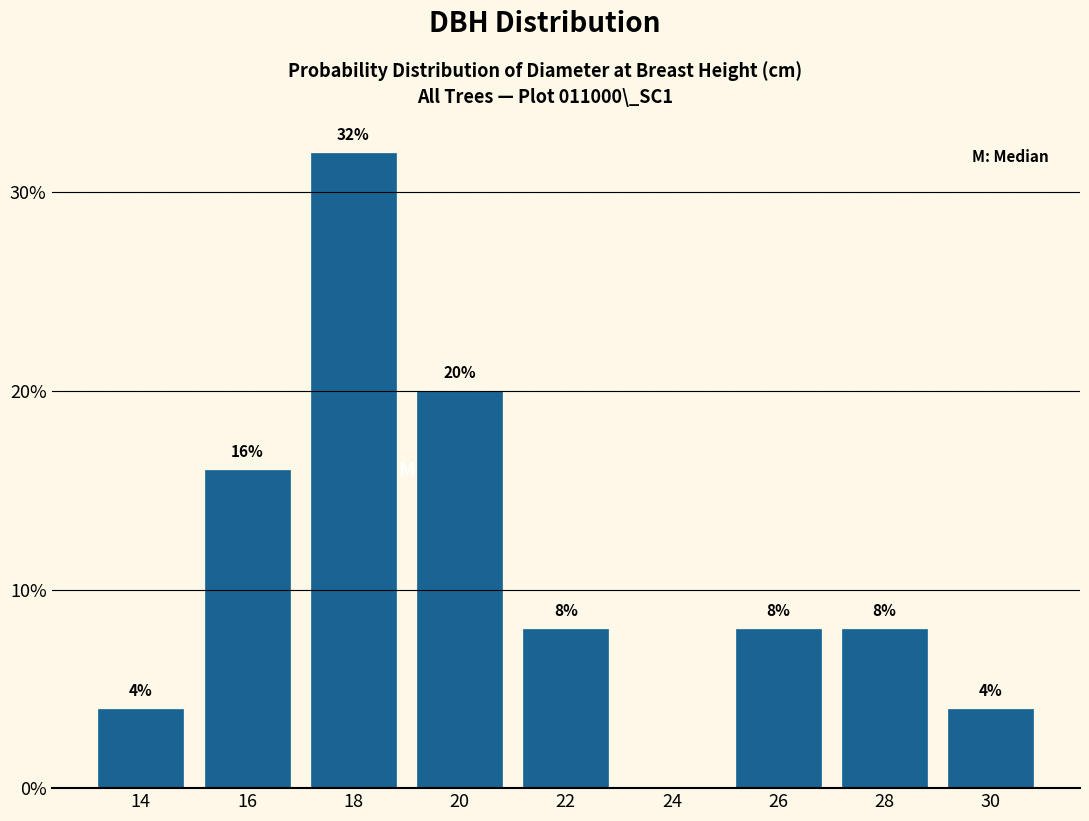

Reading left to right, what are all the values shown in this chart?

14=4	16=16	18=32	20=20	22=8	24=0	26=8	28=8	30=4